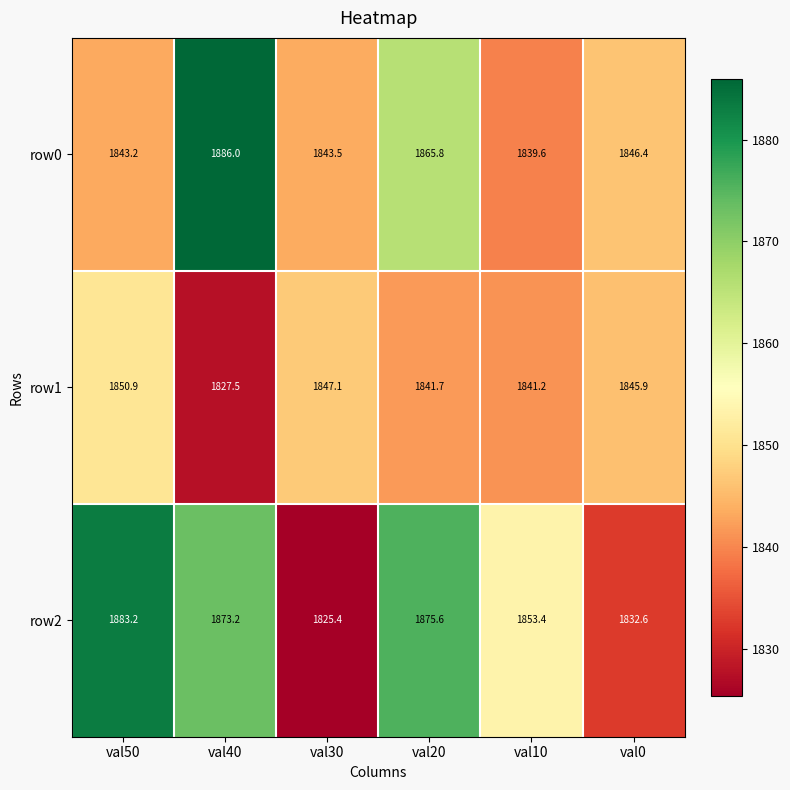

At val40, list the series in order from largest to smallest.

row0, row2, row1